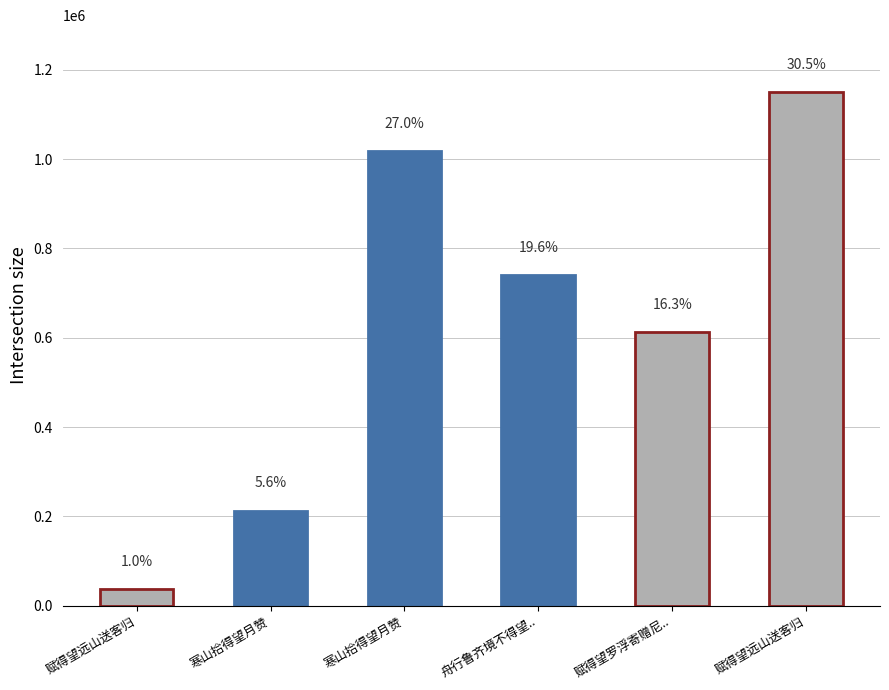

List the labels in order of value, largest first.

赋得望远山送客归, 寒山拾得望月赞, 舟行鲁齐境不得望.., 赋得望罗浮寄赠尼.., 寒山拾得望月赞, 赋得望远山送客归